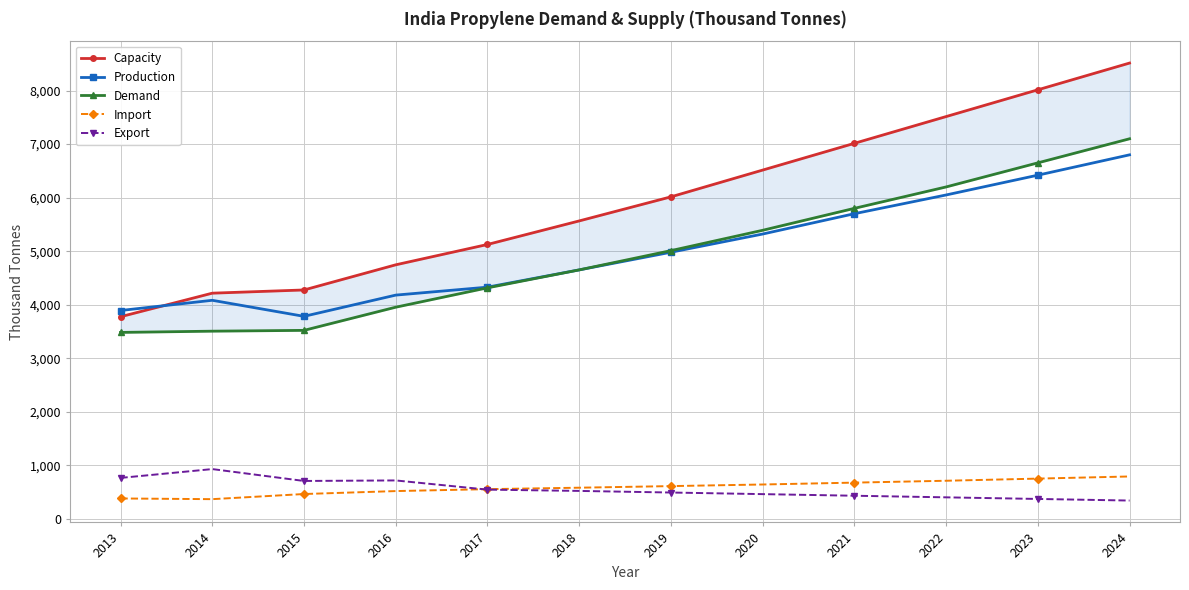

What is the value of the Import point at the 10th from the left?

710.0